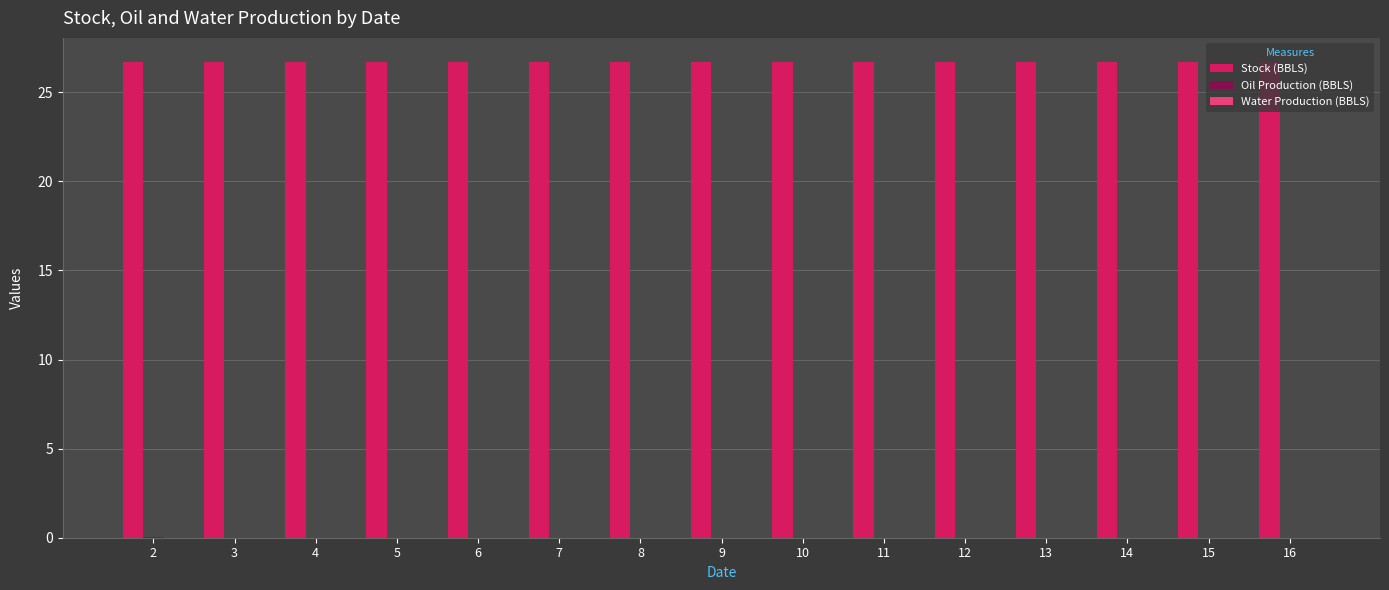

True or false: Stock (BBLS) has a value of 26.7 at 7.

True